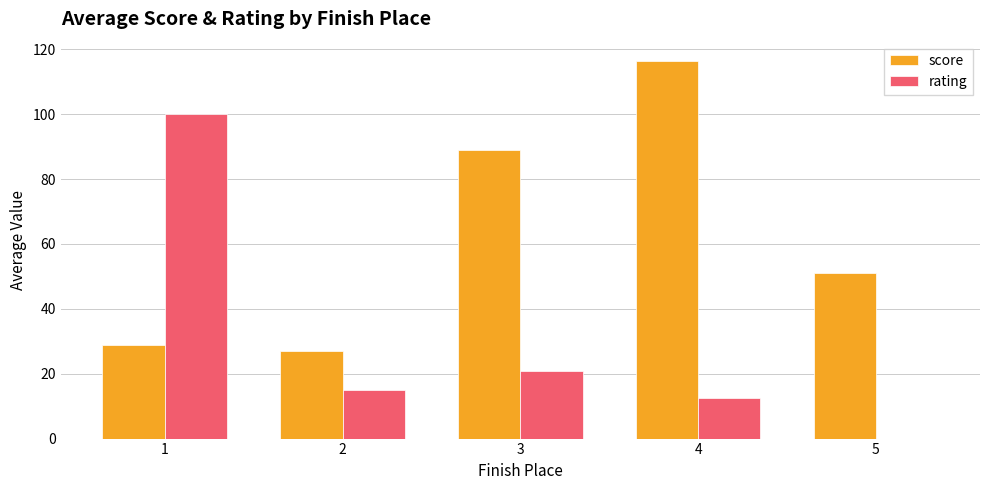

Which series has the widest spread of values?

rating